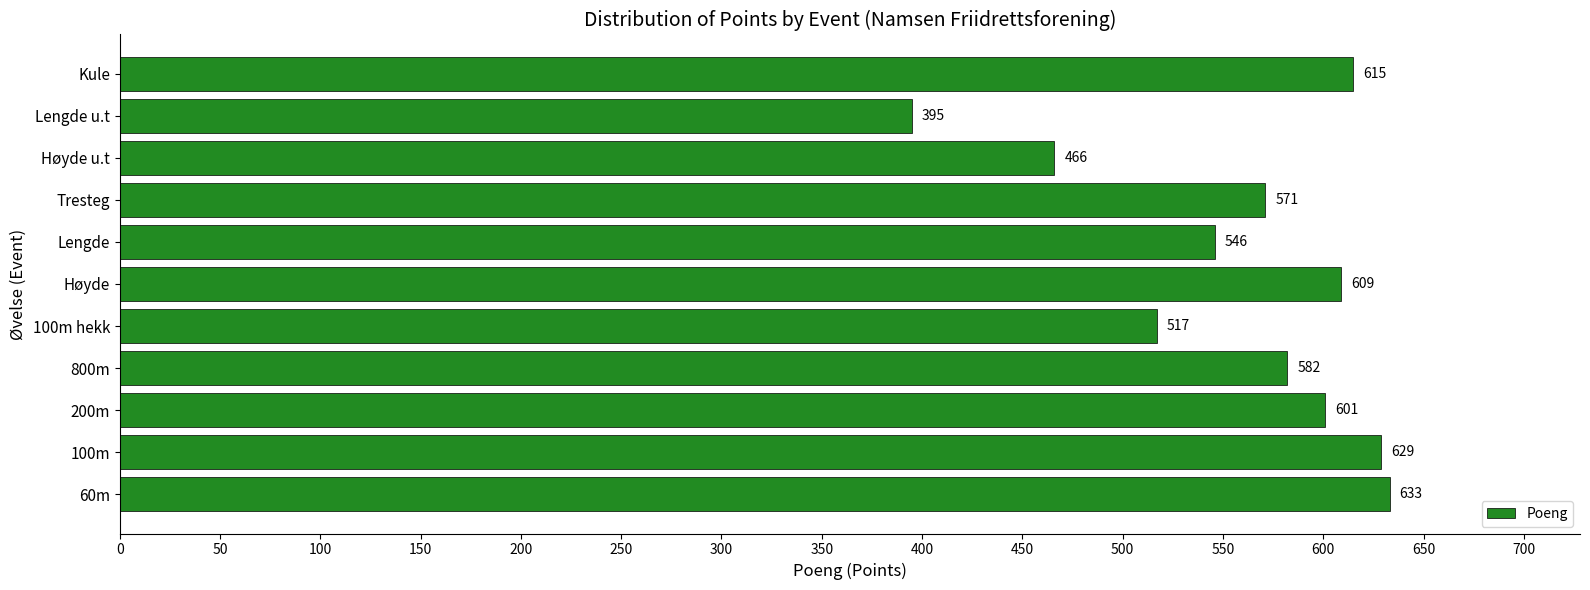

The value at 800m is 1031. True or false?

False